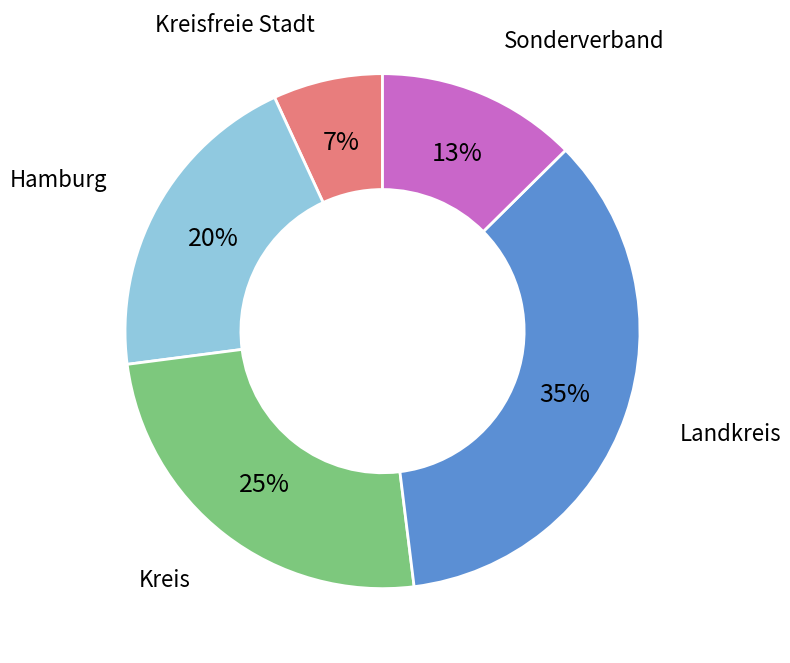

To the nearest percent, what percentage of the pie is Landkreis?

35%